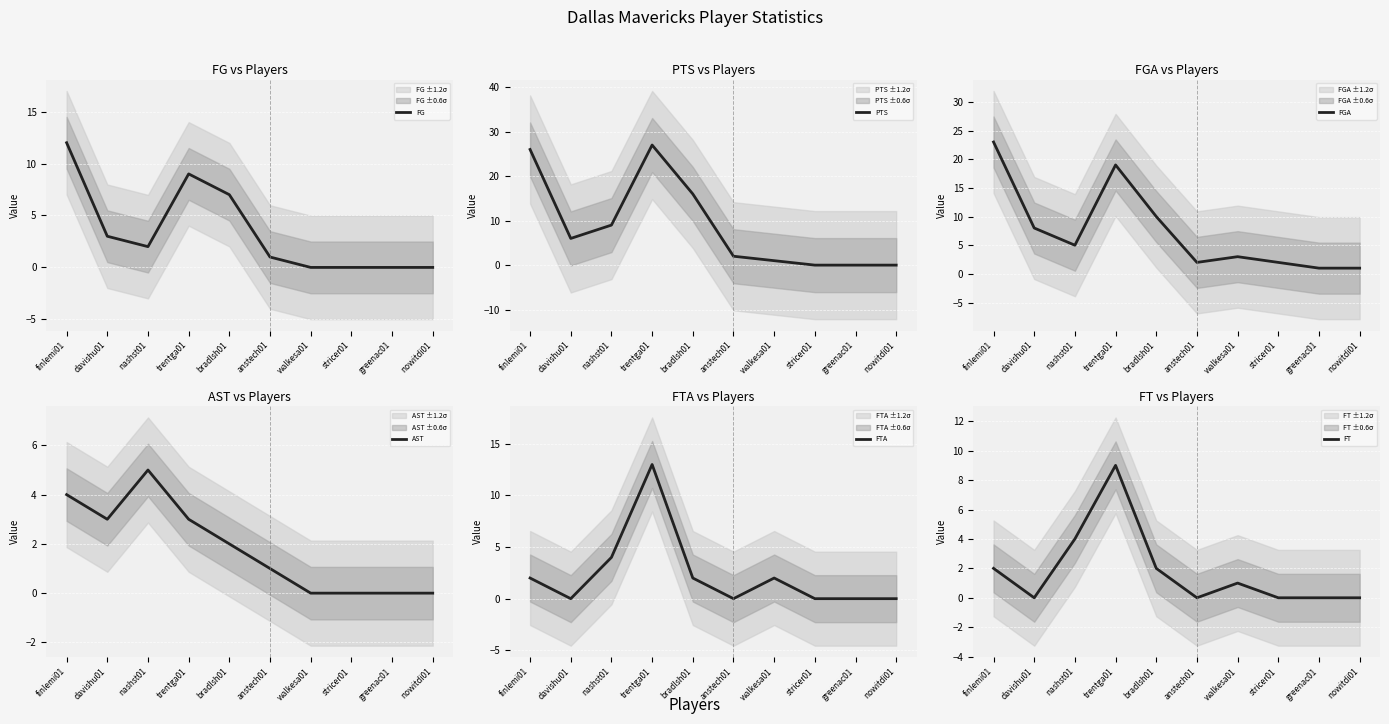

True or false: AST and FGA intersect in this chart.

False